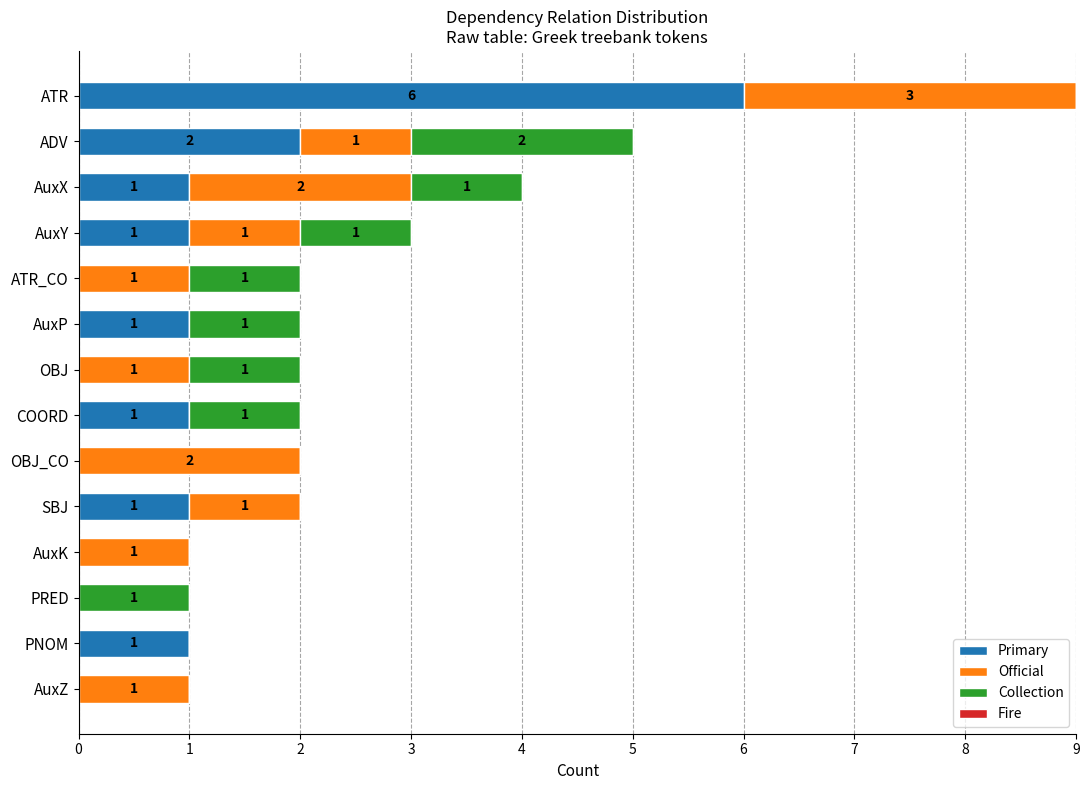

At which label is Primary closest to 3?

ADV